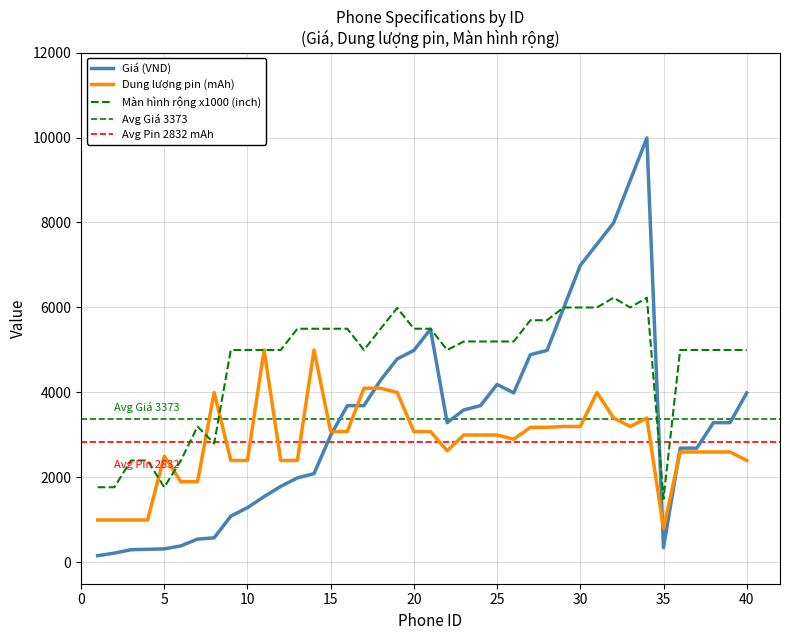

Which series changed the most between 29 and 33?

Giá